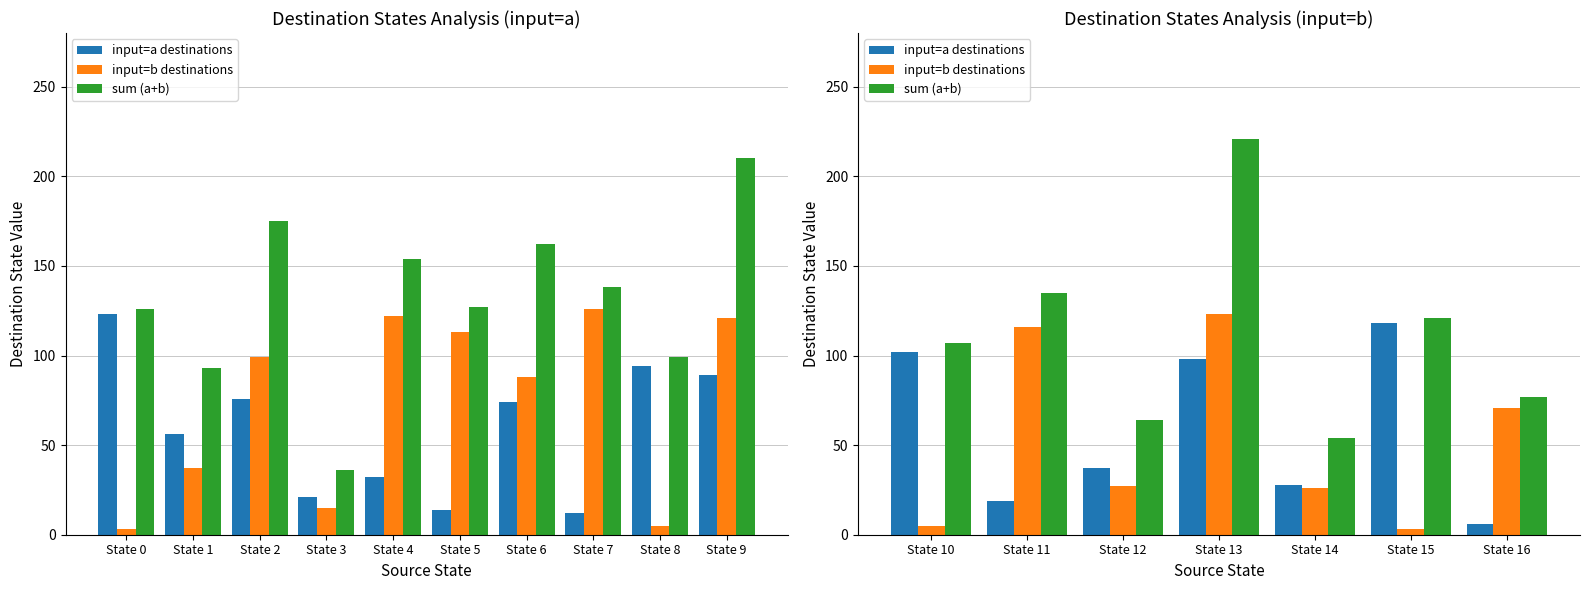

What is the value of the sum (a+b) bar at the 5th from the left?

54